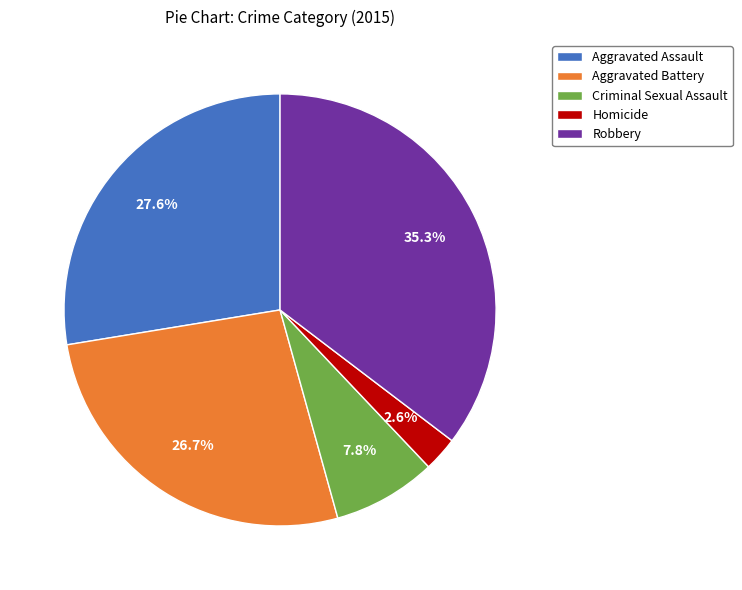

Which category has the smallest portion of the pie?

Homicide